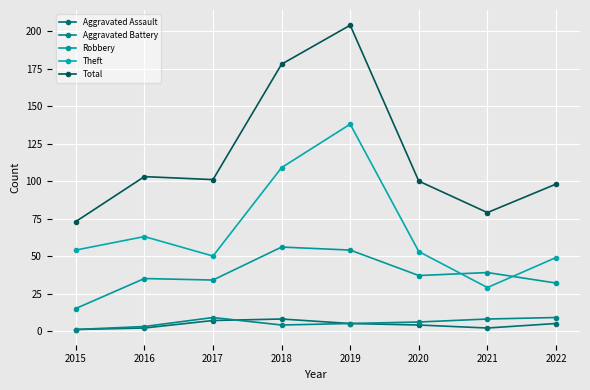

Count the number of data series in this chart.

5